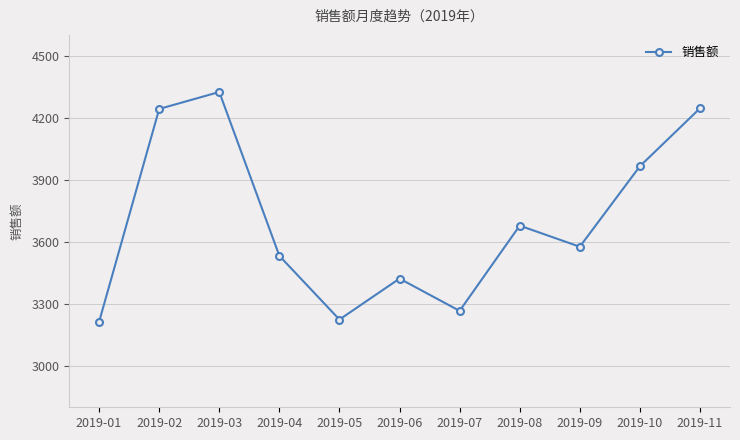

What is the sum of all values?

40687